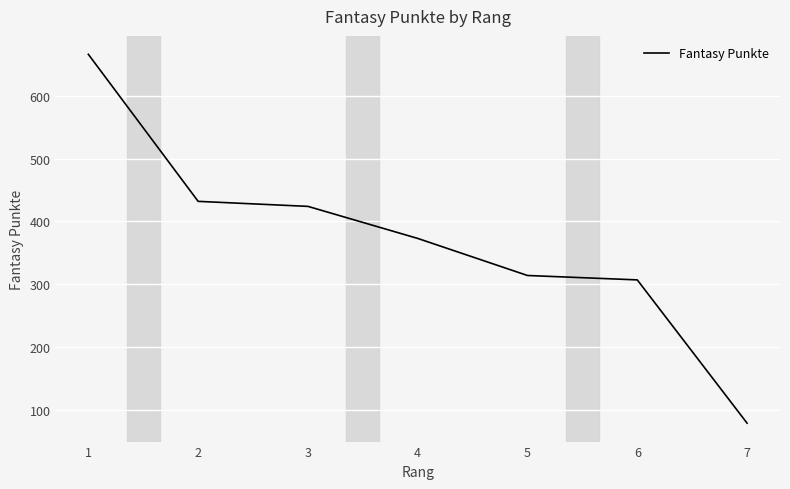

What is the change in value from 1 to 6?

-359